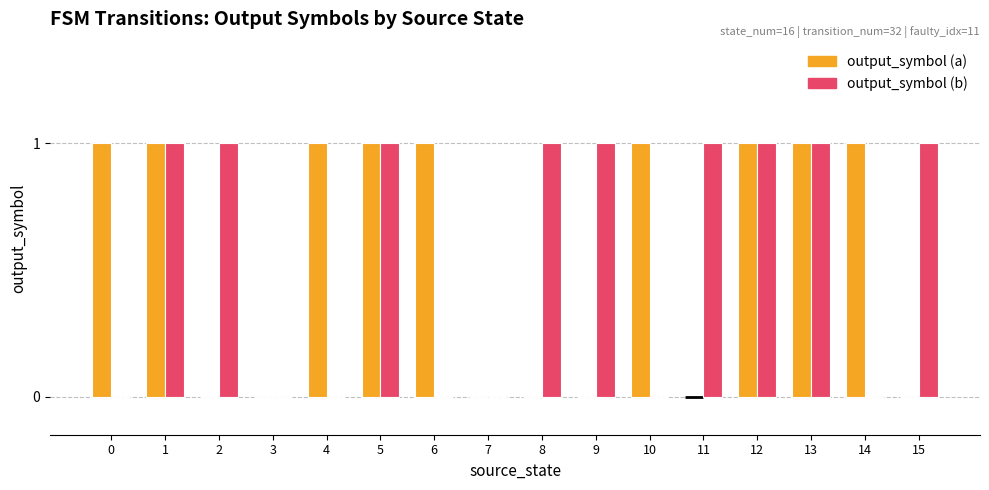

How many output_symbol (b) values are between 0 and 1?

16